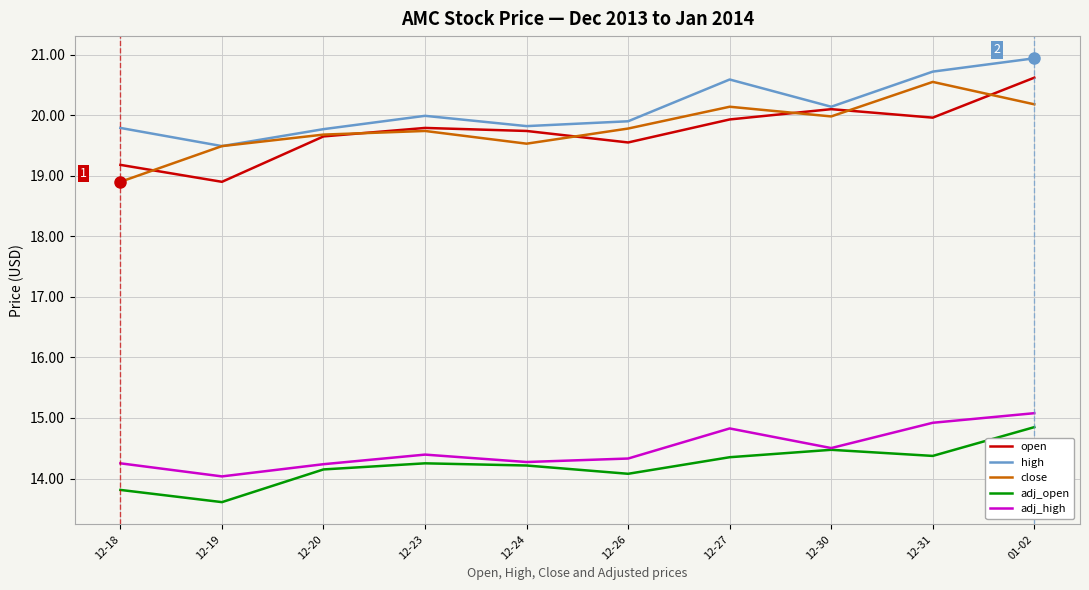

What is the sum of all close values?

198.0